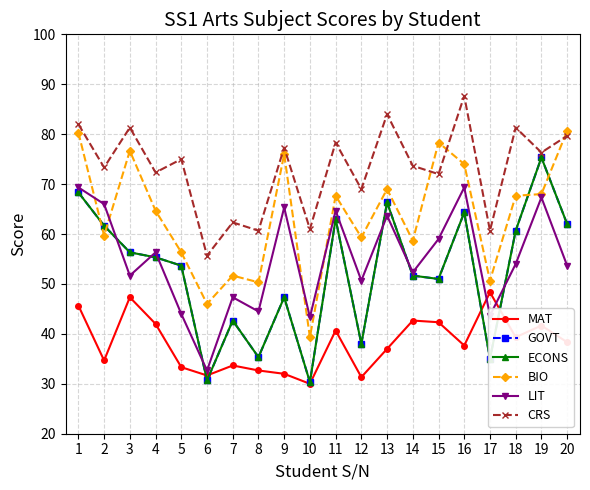

What is the sum of all BIO values?

1275.0